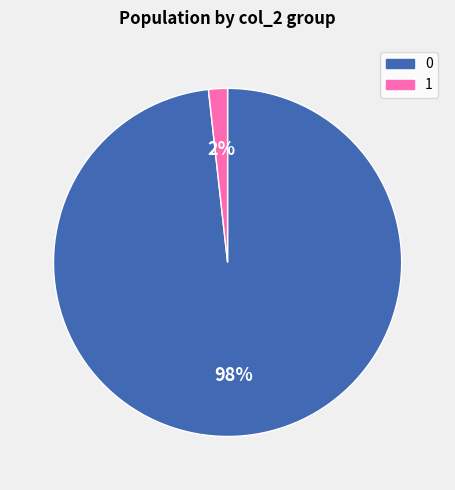

Combined, do 1 and 0 account for over 50%?

Yes